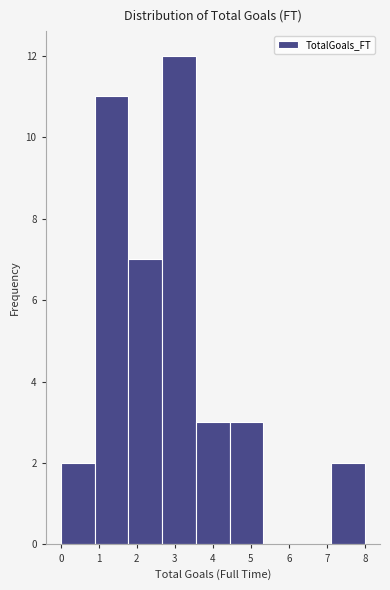

Reading left to right, list every bar in this chart as the range it spans on the x-axis followed by its height. Neither the bar edges nor the heights are printed on the chart, so give them approximately, as read against the axes.

0.0 to 0.9: 2
0.9 to 1.8: 11
1.8 to 2.7: 7
2.7 to 3.6: 12
3.6 to 4.4: 3
4.4 to 5.3: 3
5.3 to 6.2: 0
6.2 to 7.1: 0
7.1 to 8.0: 2